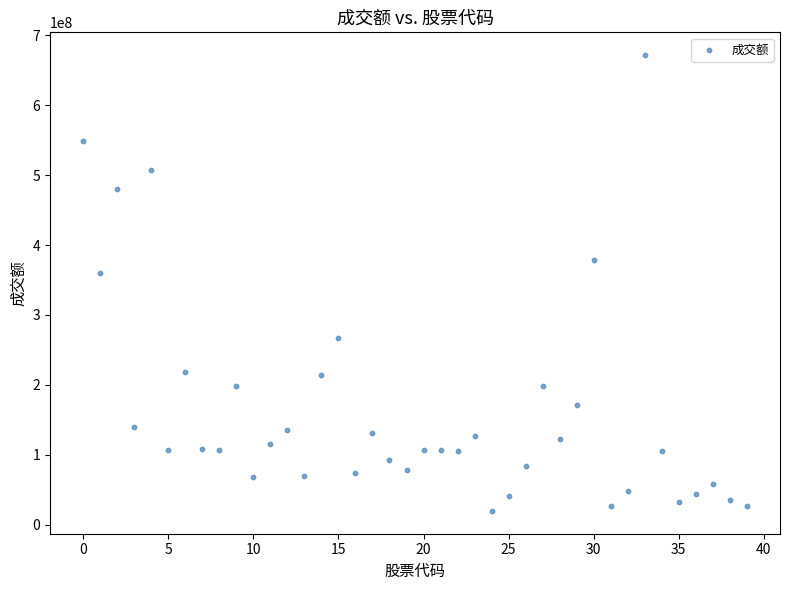

What Y value in the scatter plot is closest to 345667219?

360459514